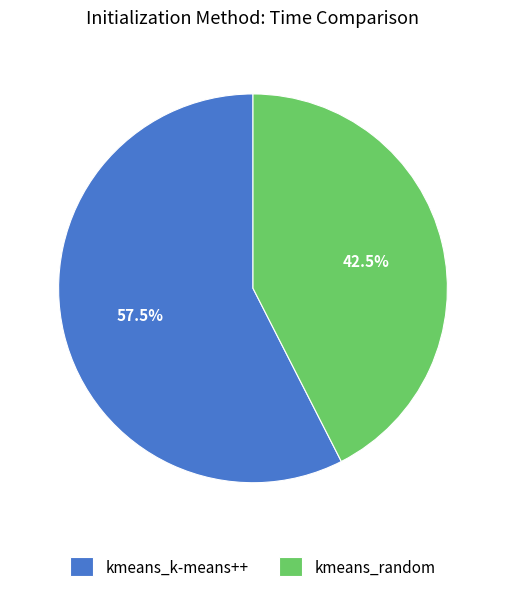

True or false: kmeans_random accounts for 50% of the total.

False